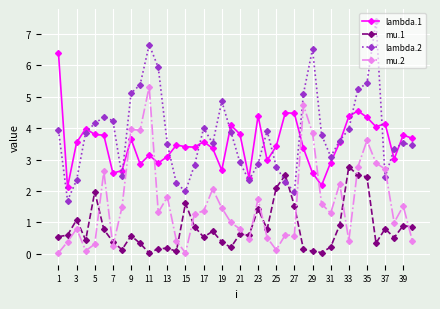

Rank the series by their maximum value, from highest to lowest.

lambda.2, lambda.1, mu.2, mu.1